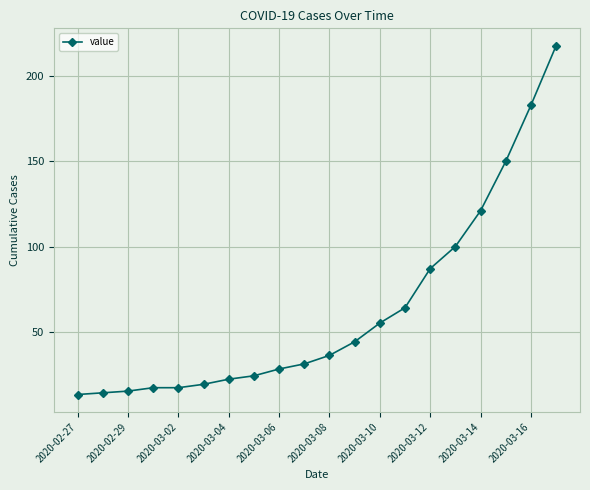

Is this an area chart (filled region under the line)?

No